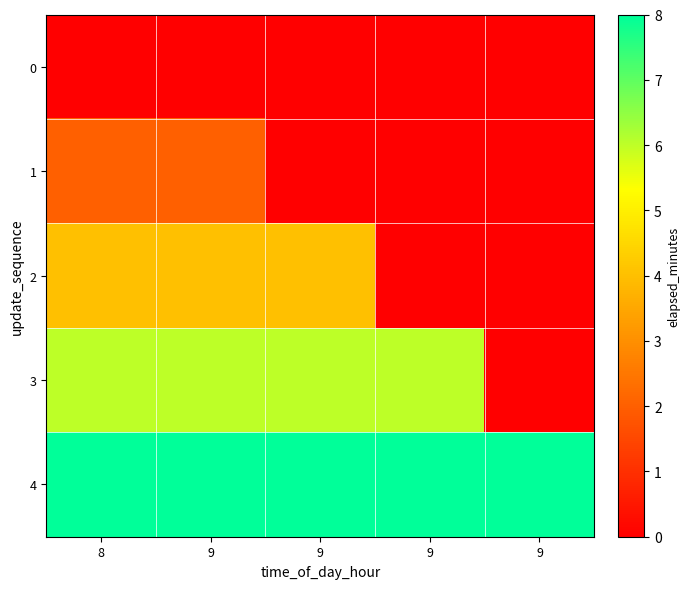

What is the greatest value displayed?

8